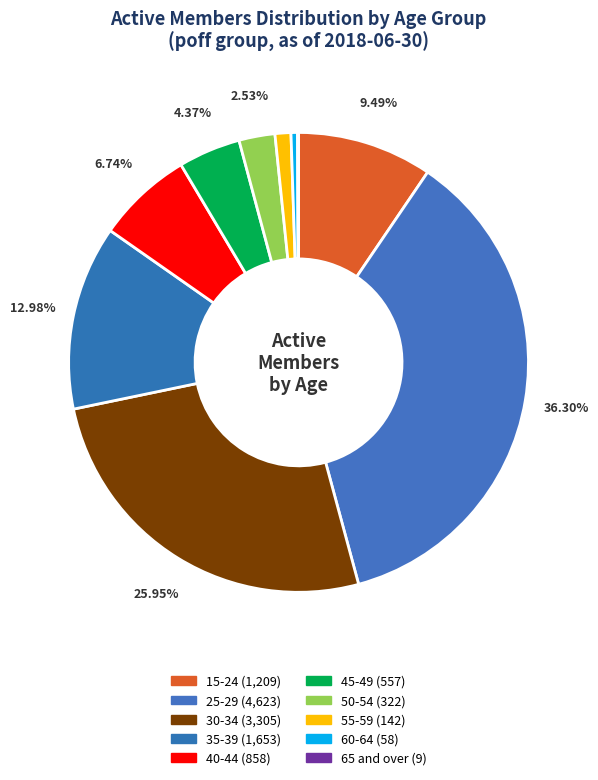

Which category has the smallest portion of the pie?

65 and over